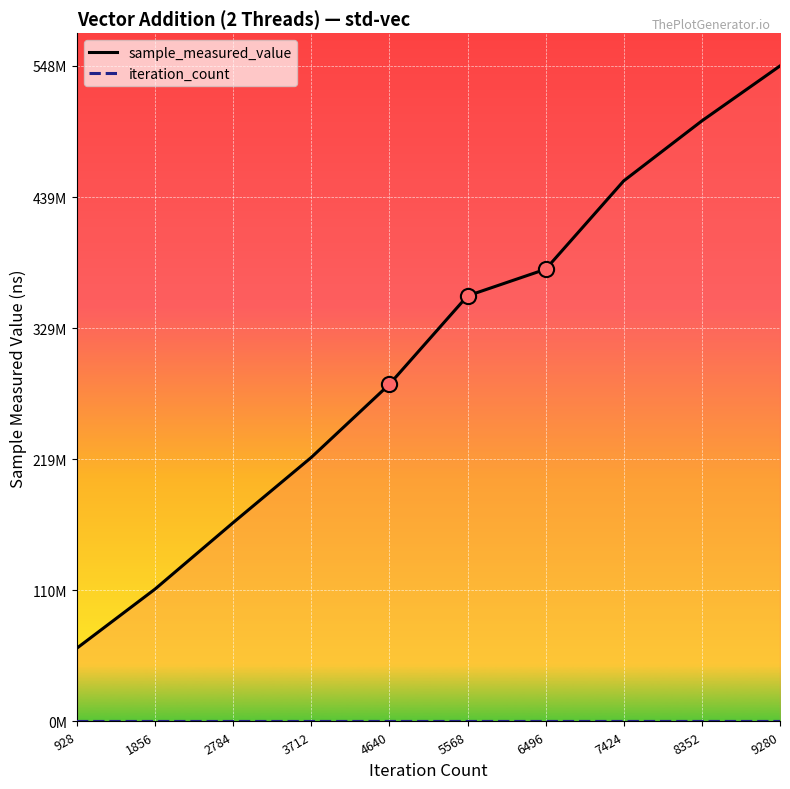

Which series contains the lowest Y value?

iteration_count